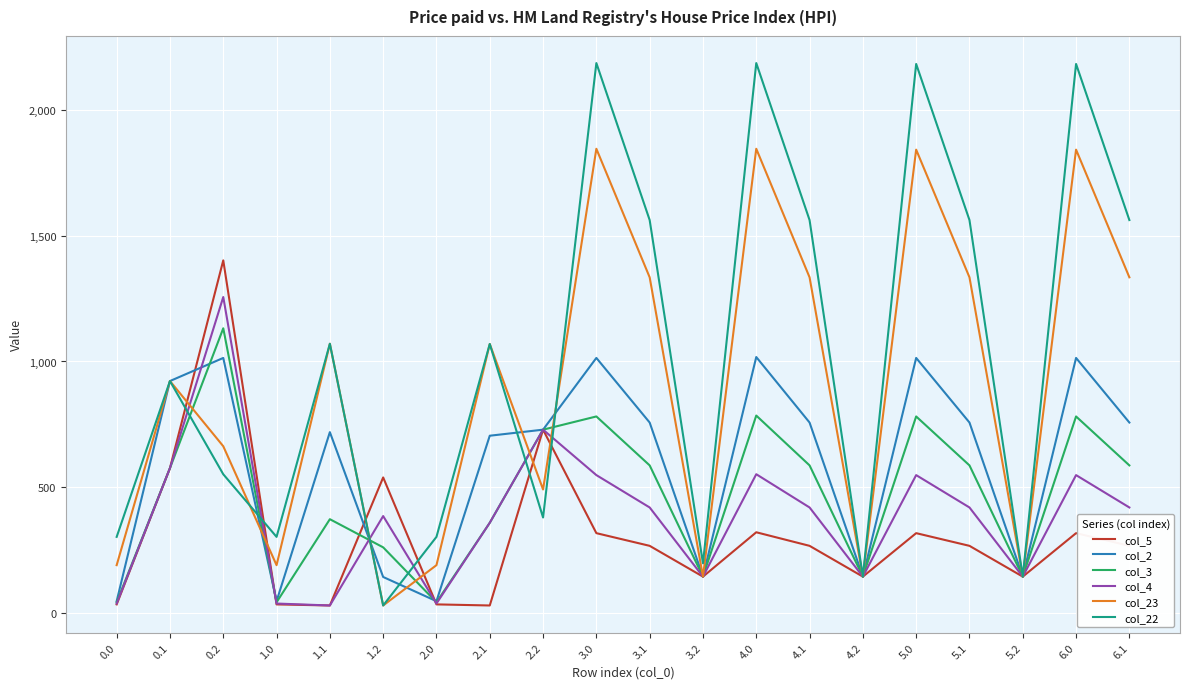

How many values in the col_3 series are below 586?

10